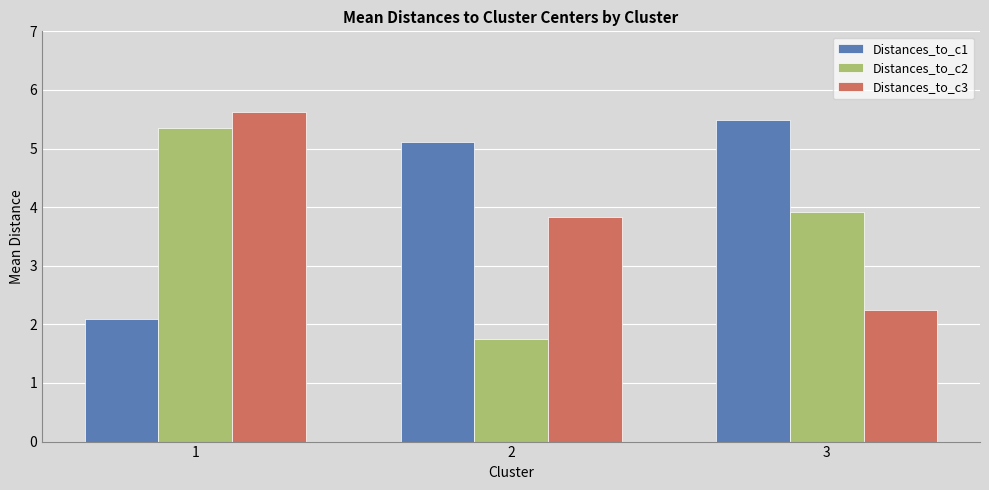

At which label is Distances_to_c1 closest to 3?

1